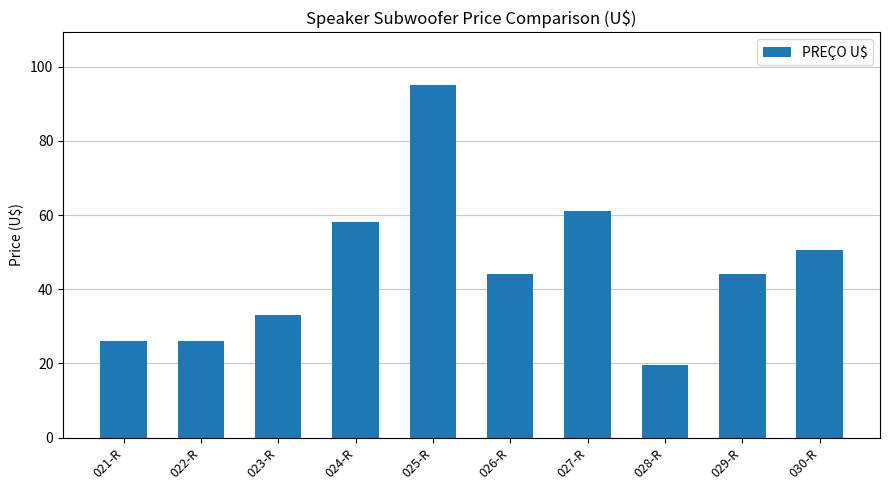

True or false: the data shows 58.0 at 024-R.

True